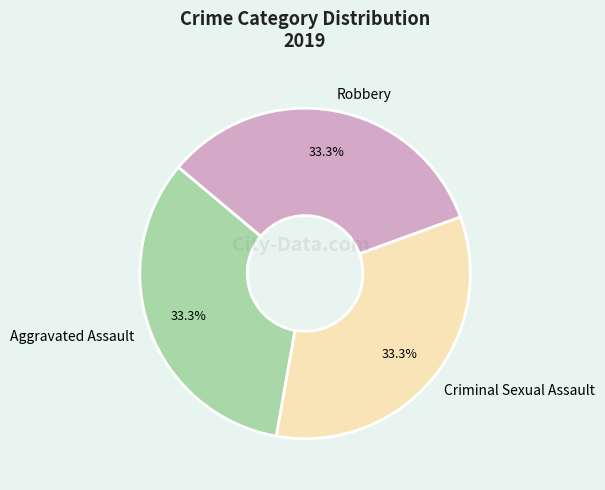

Is it true that Criminal Sexual Assault is 20% of the pie?

False